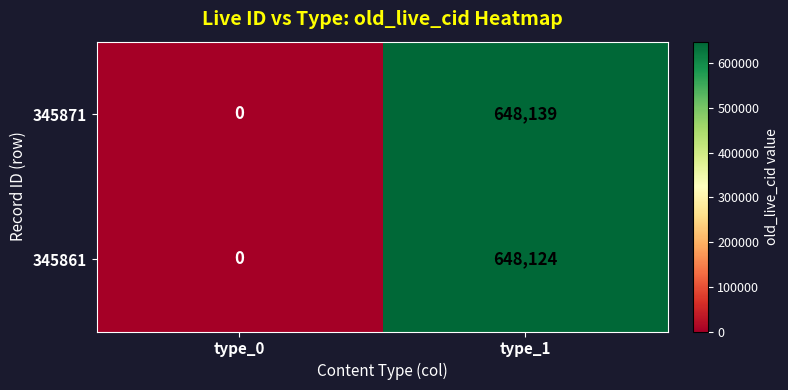

Rank the series by their maximum value, from highest to lowest.

345871, 345861